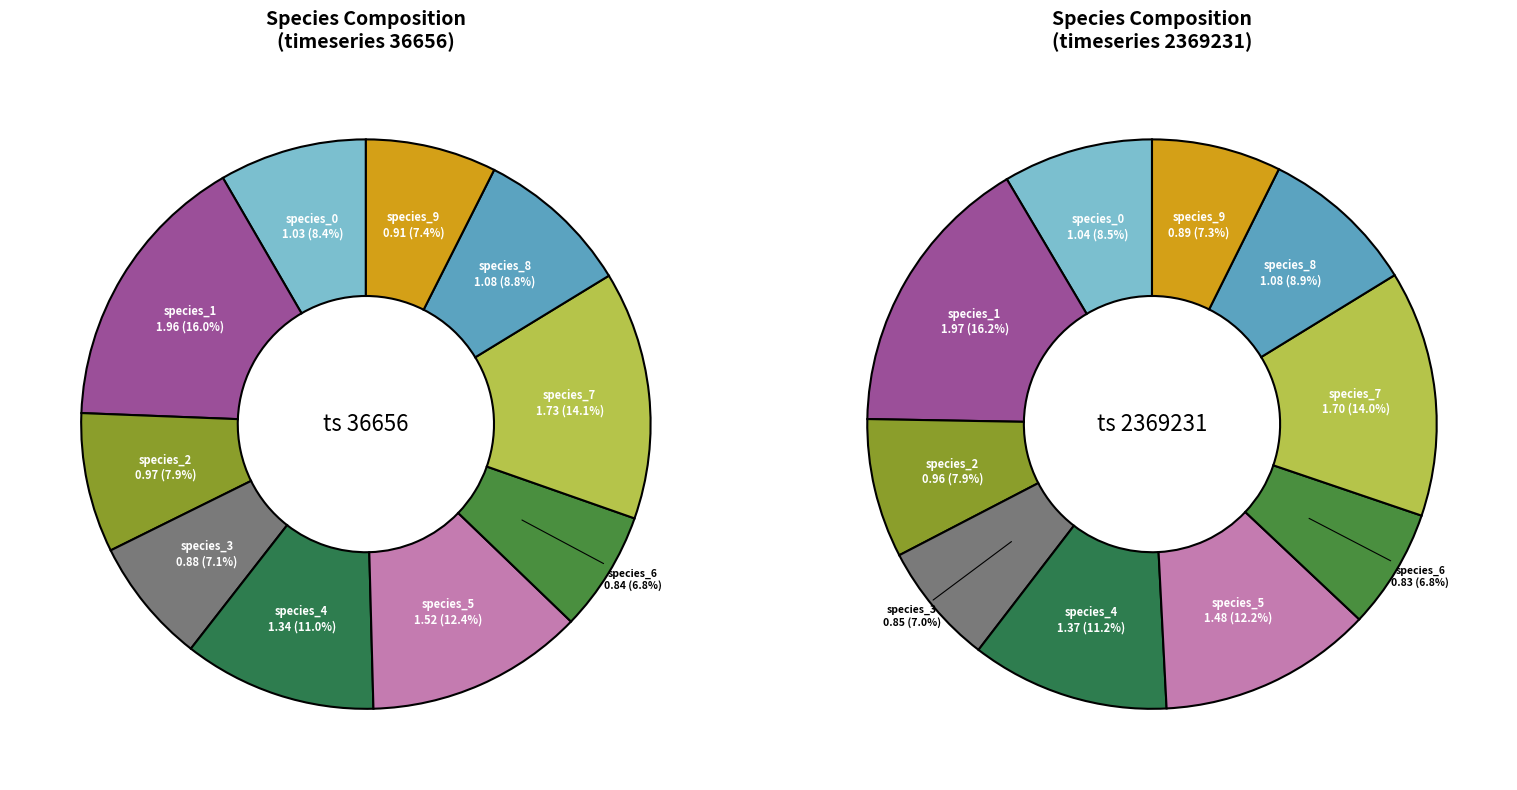

To the nearest percent, what is the average slice percentage?

10%